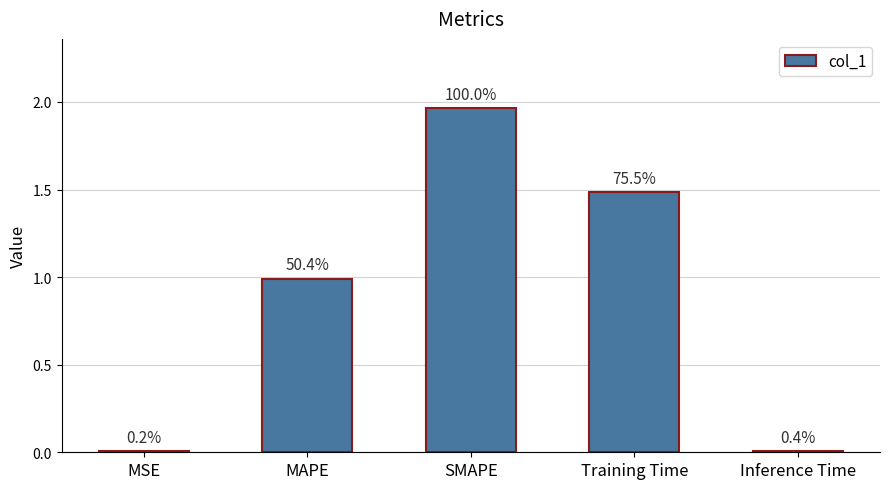

Rank the categories by value from highest to lowest.

SMAPE, Training Time, MAPE, Inference Time, MSE